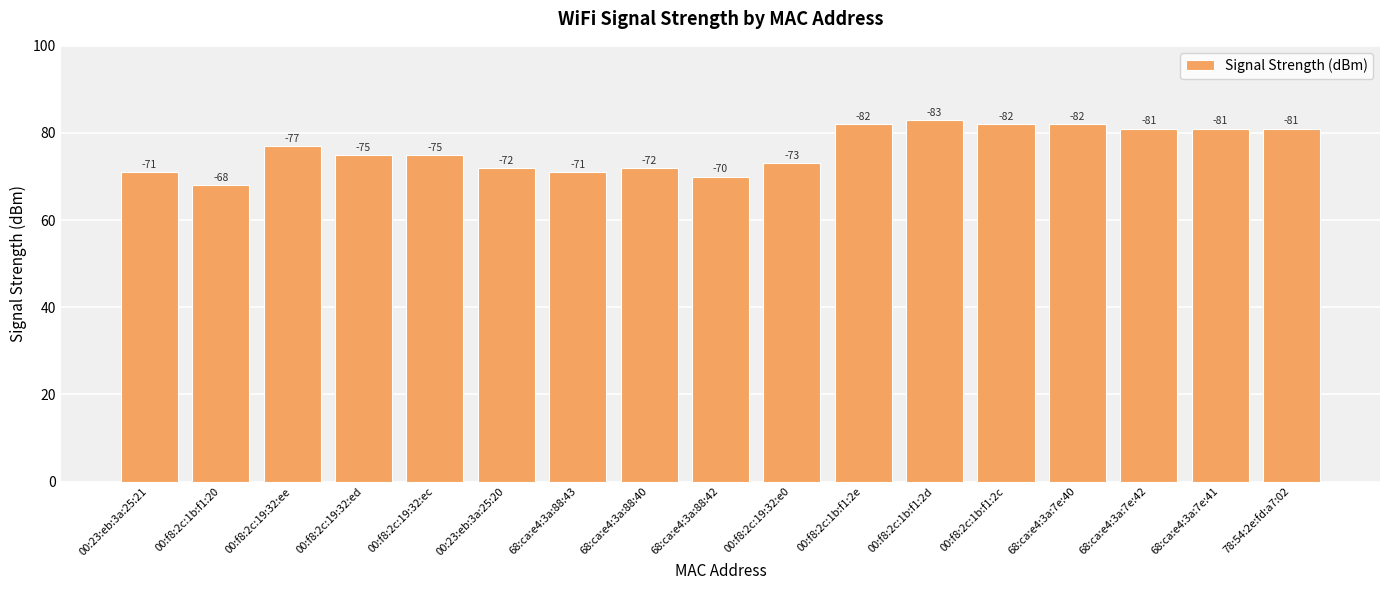

How many bars are there in total?

17